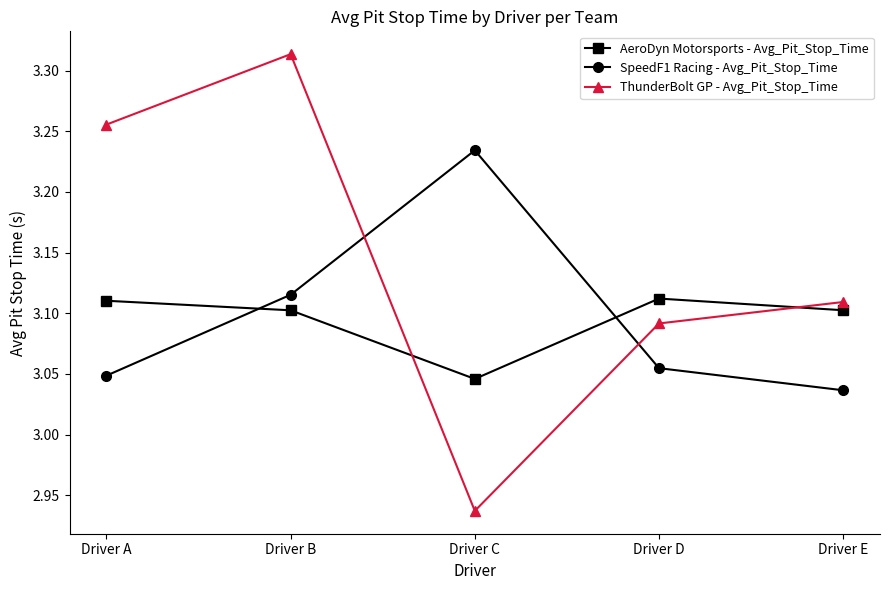

The SpeedF1 Racing - Avg_Pit_Stop_Time series shows 1.4 at Driver D. True or false?

False